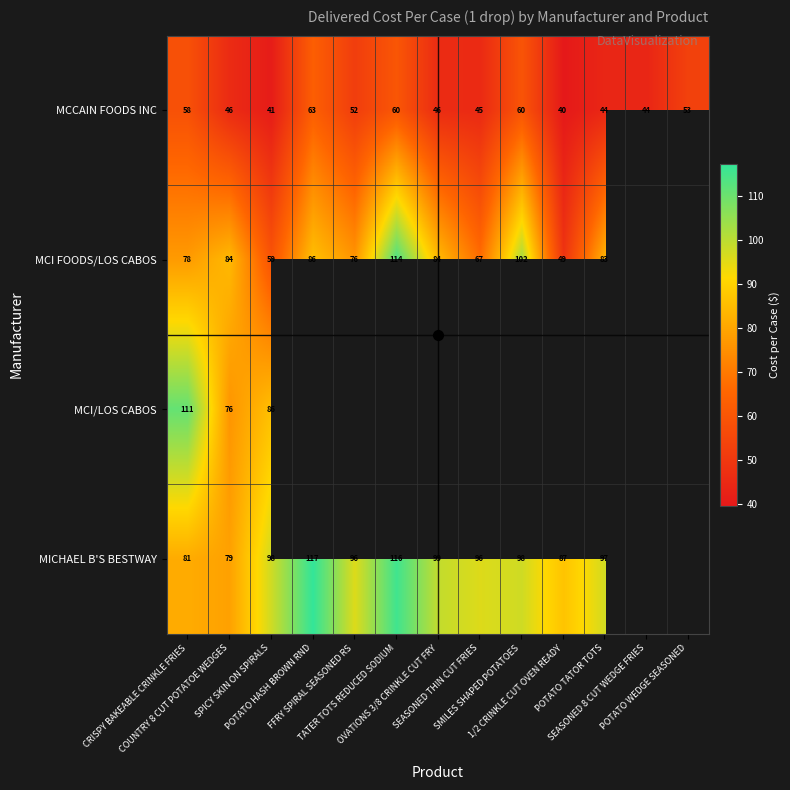

What is the difference between the MCI FOODS/LOS CABOS values at OVATIONS 3/8 CRINKLE CUT FRY and TATER TOTS REDUCED SODIUM?

29.5